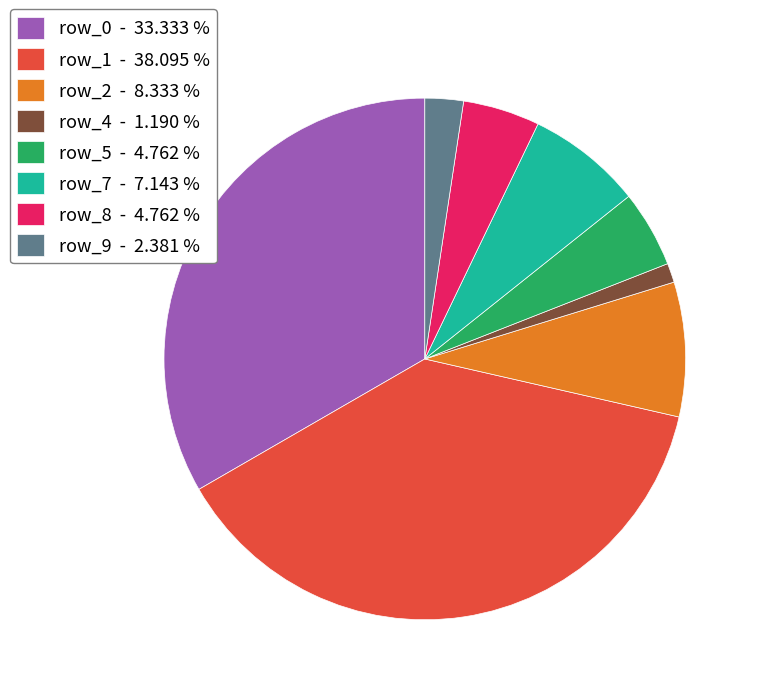

Which category has the biggest portion of the pie?

row_1 - 38.095 %